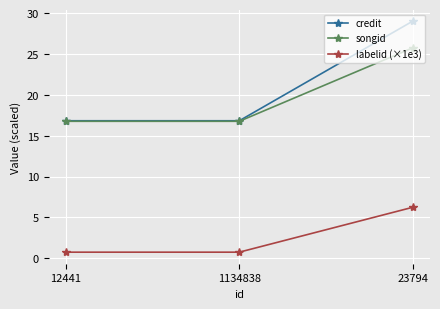

What are all the series names shown in the legend?

credit, songid, labelid (×1e3)